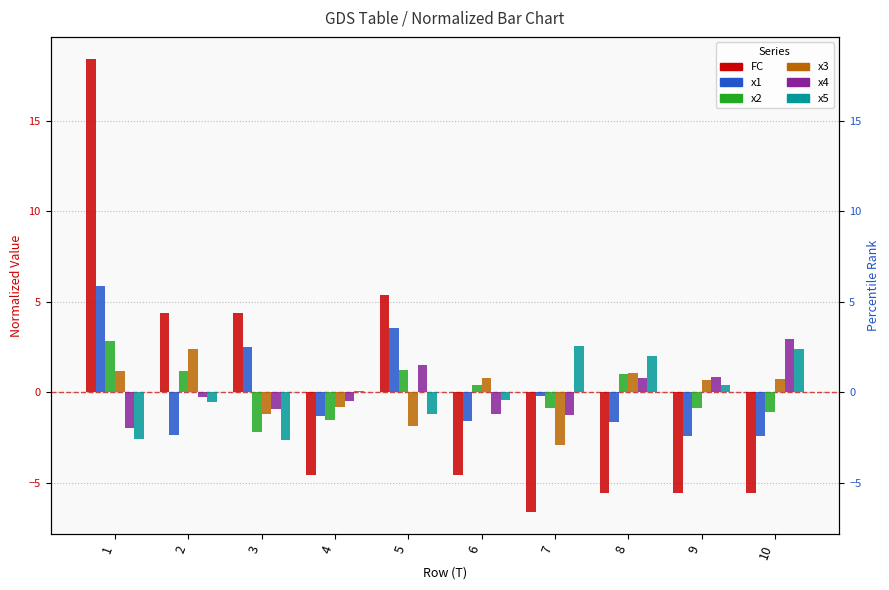

Reading right to left, what are all the values shown in this chart?

FC: 10=-5.6	9=-5.6	8=-5.6	7=-6.6	6=-4.6	5=5.4	4=-4.6	3=4.4	2=4.4	1=18.4
x1: 10=-2.4	9=-2.4	8=-1.6	7=-0.2	6=-1.6	5=3.6	4=-1.3	3=2.5	2=-2.4	1=5.9
x2: 10=-1.1	9=-0.9	8=1.0	7=-0.9	6=0.4	5=1.2	4=-1.6	3=-2.2	2=1.2	1=2.8
x3: 10=0.8	9=0.7	8=1.1	7=-2.9	6=0.8	5=-1.9	4=-0.8	3=-1.2	2=2.4	1=1.2
x4: 10=3.0	9=0.8	8=0.8	7=-1.2	6=-1.2	5=1.5	4=-0.5	3=-0.9	2=-0.2	1=-2.0
x5: 10=2.4	9=0.4	8=2.0	7=2.6	6=-0.4	5=-1.2	4=0.0	3=-2.6	2=-0.5	1=-2.6